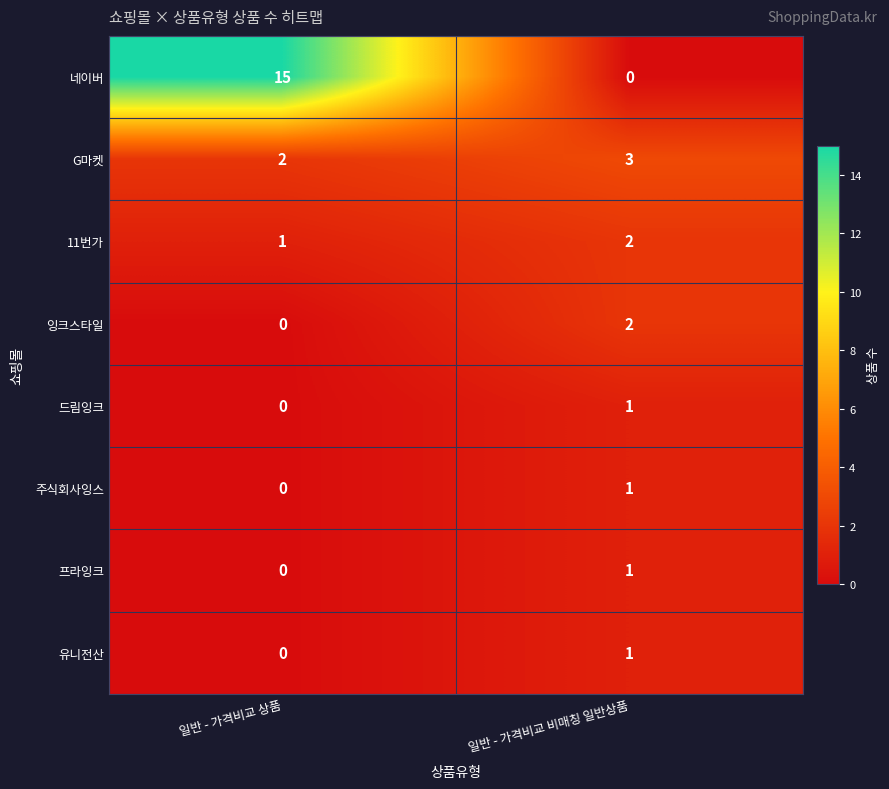

At how many categories does at least one series exceed 4?

1